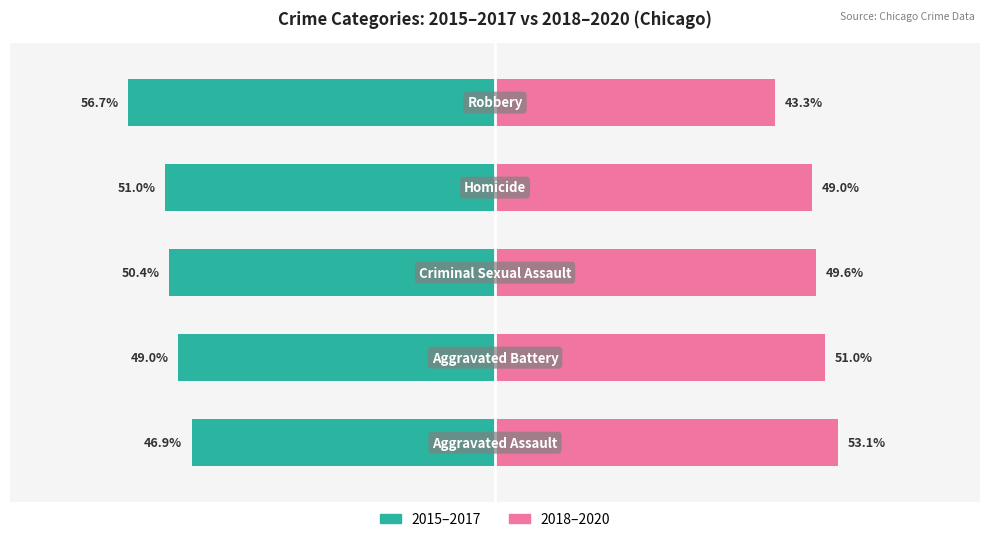

Are the bars grouped side by side (vs. stacked)?

Yes